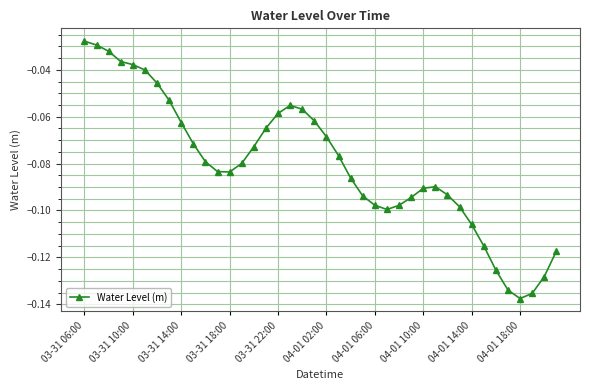

What is the sum of all values?

-3.2